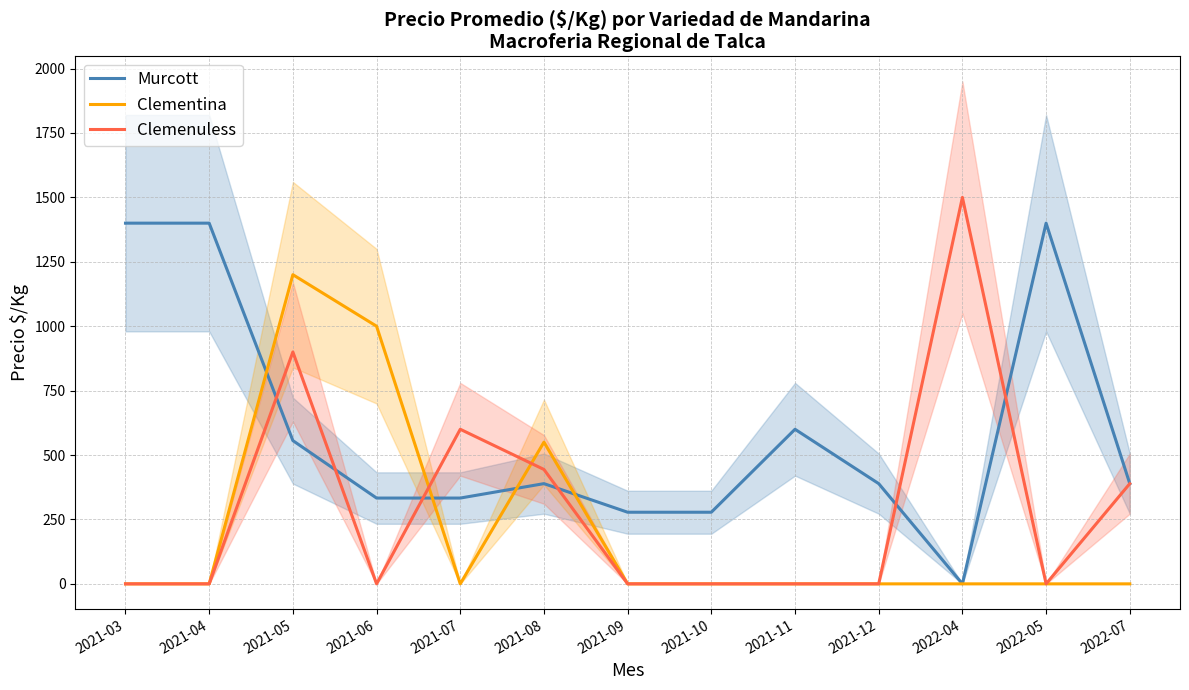

Rank the series by their average value, from lowest to highest.

Clementina, Clemenuless, Murcott